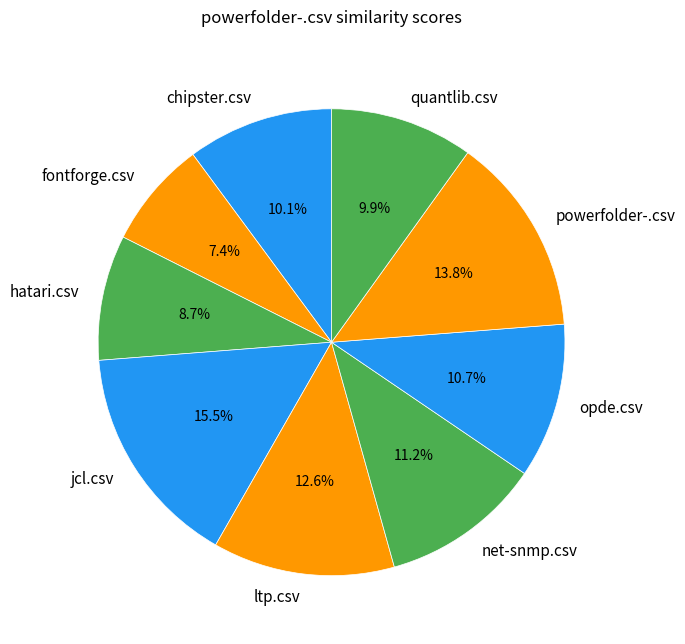

Is it true that fontforge.csv is 7% of the pie?

True